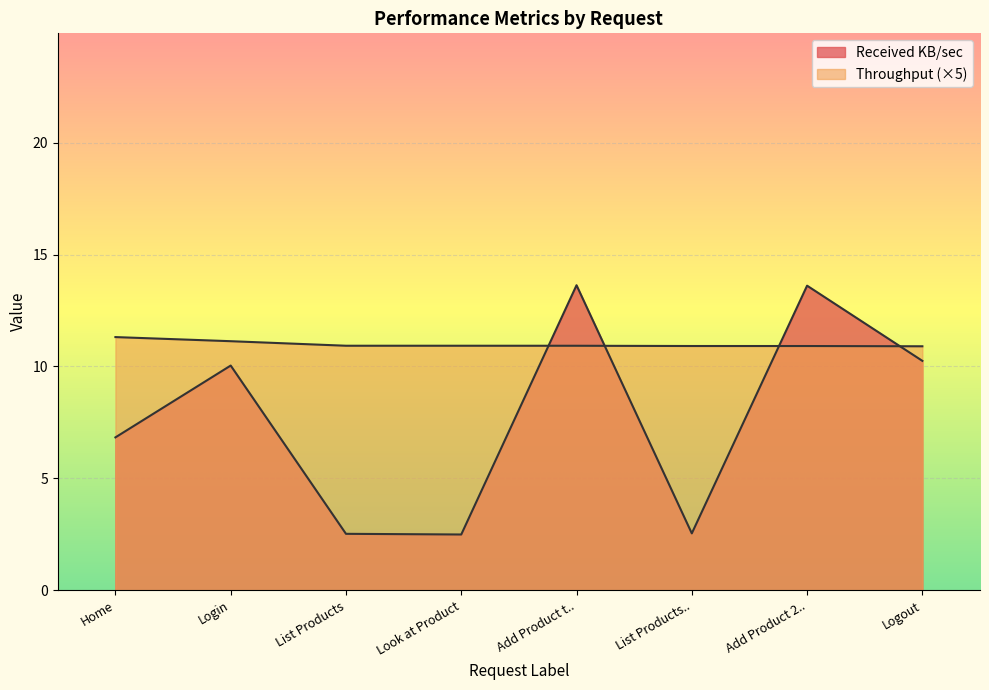

Where do Throughput and Received KB/sec first cross each other?

Look at Product and Add Product t..